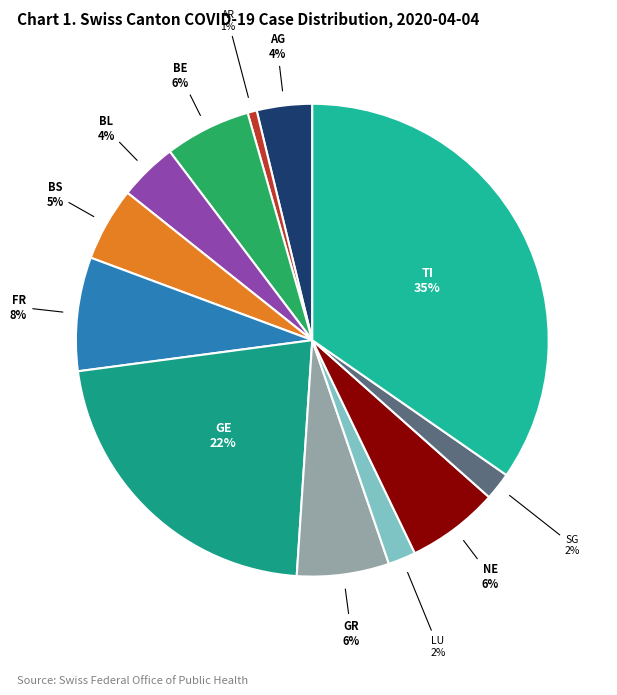

To the nearest percent, what is the combined percentage of BE and BS?

11%